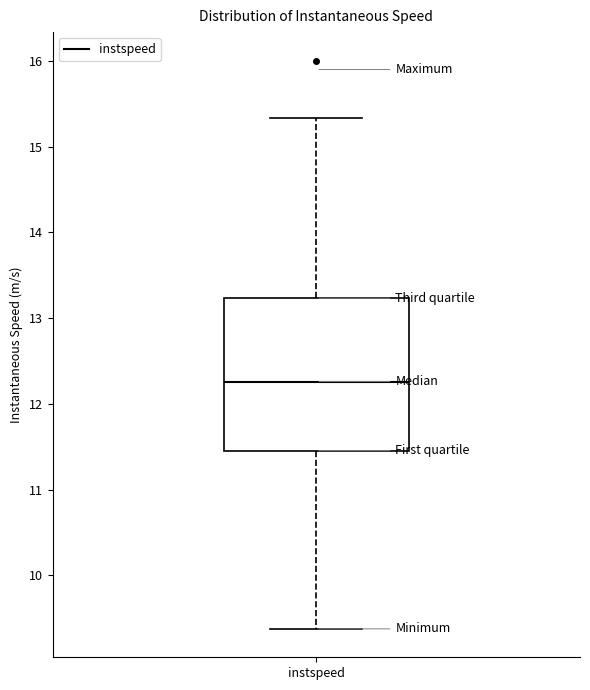

Transcribe this box plot: give where the median line is, the range the box spans, and where the two whiskers end, as read against the y-axis. The values are not printed on the chart, so give them approximately, as read against the axis.

median 12.3, box 11.5 to 13.2, whiskers 9.4 to 15.3